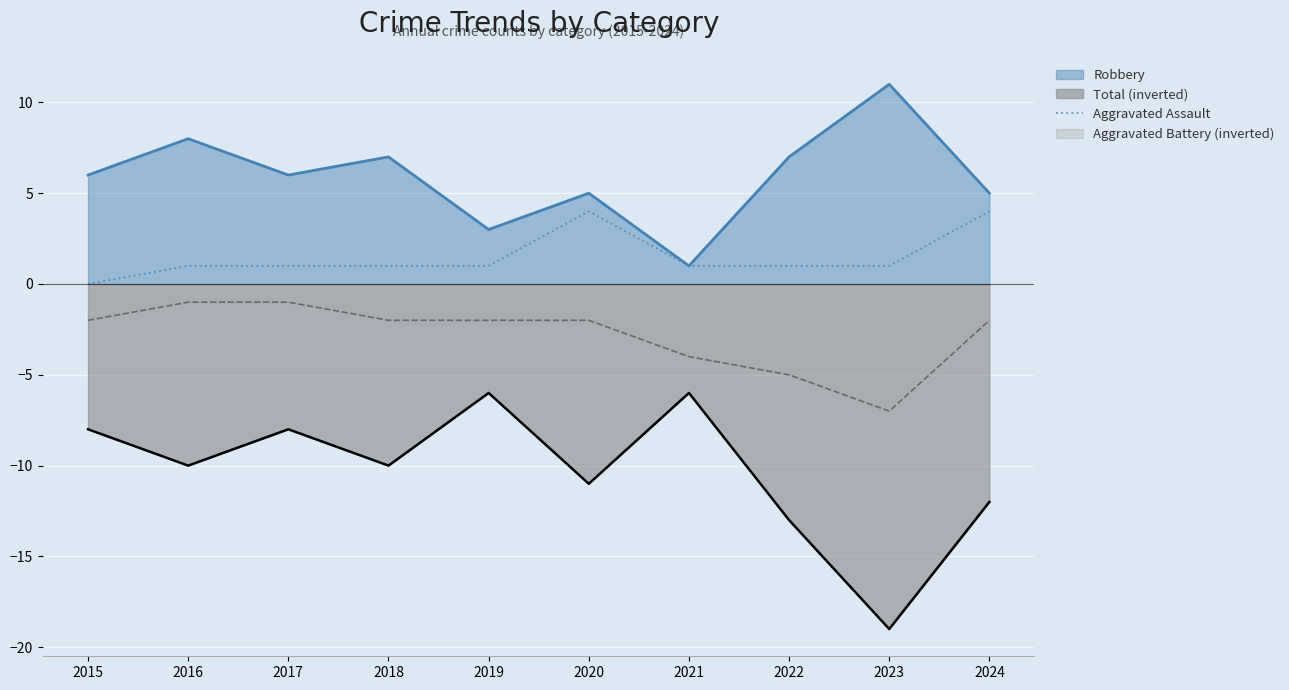

Which category has the highest value across all series?

2020